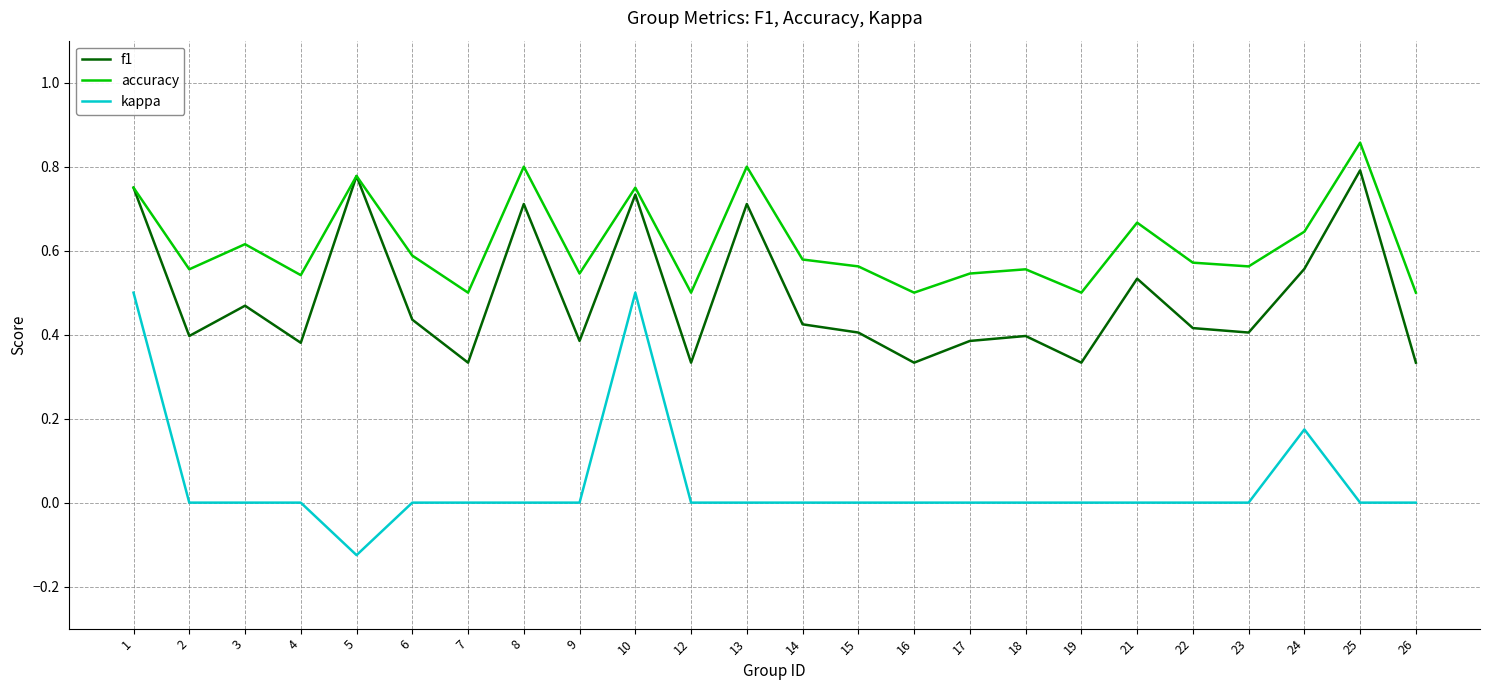

Is it true that f1 equals 0.6 at 18?

False